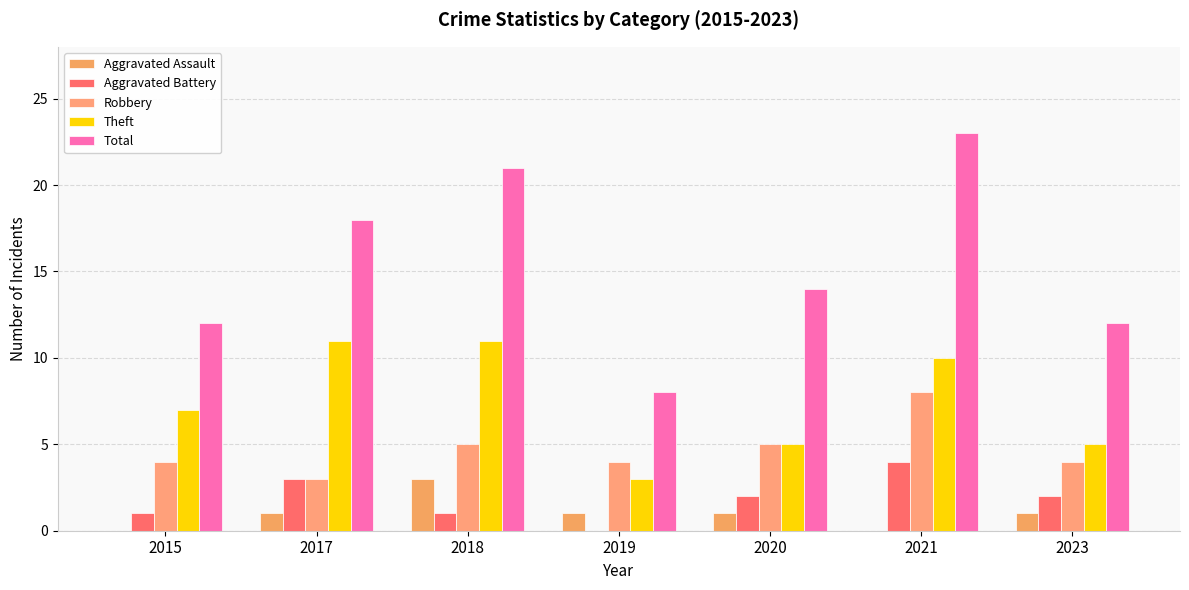

Count the number of data series in this chart.

5